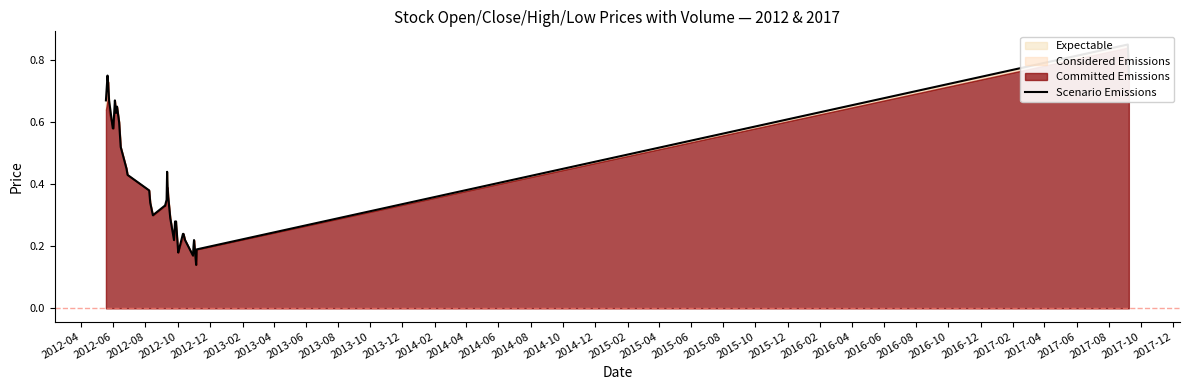

What is the sum of all values?

16.9